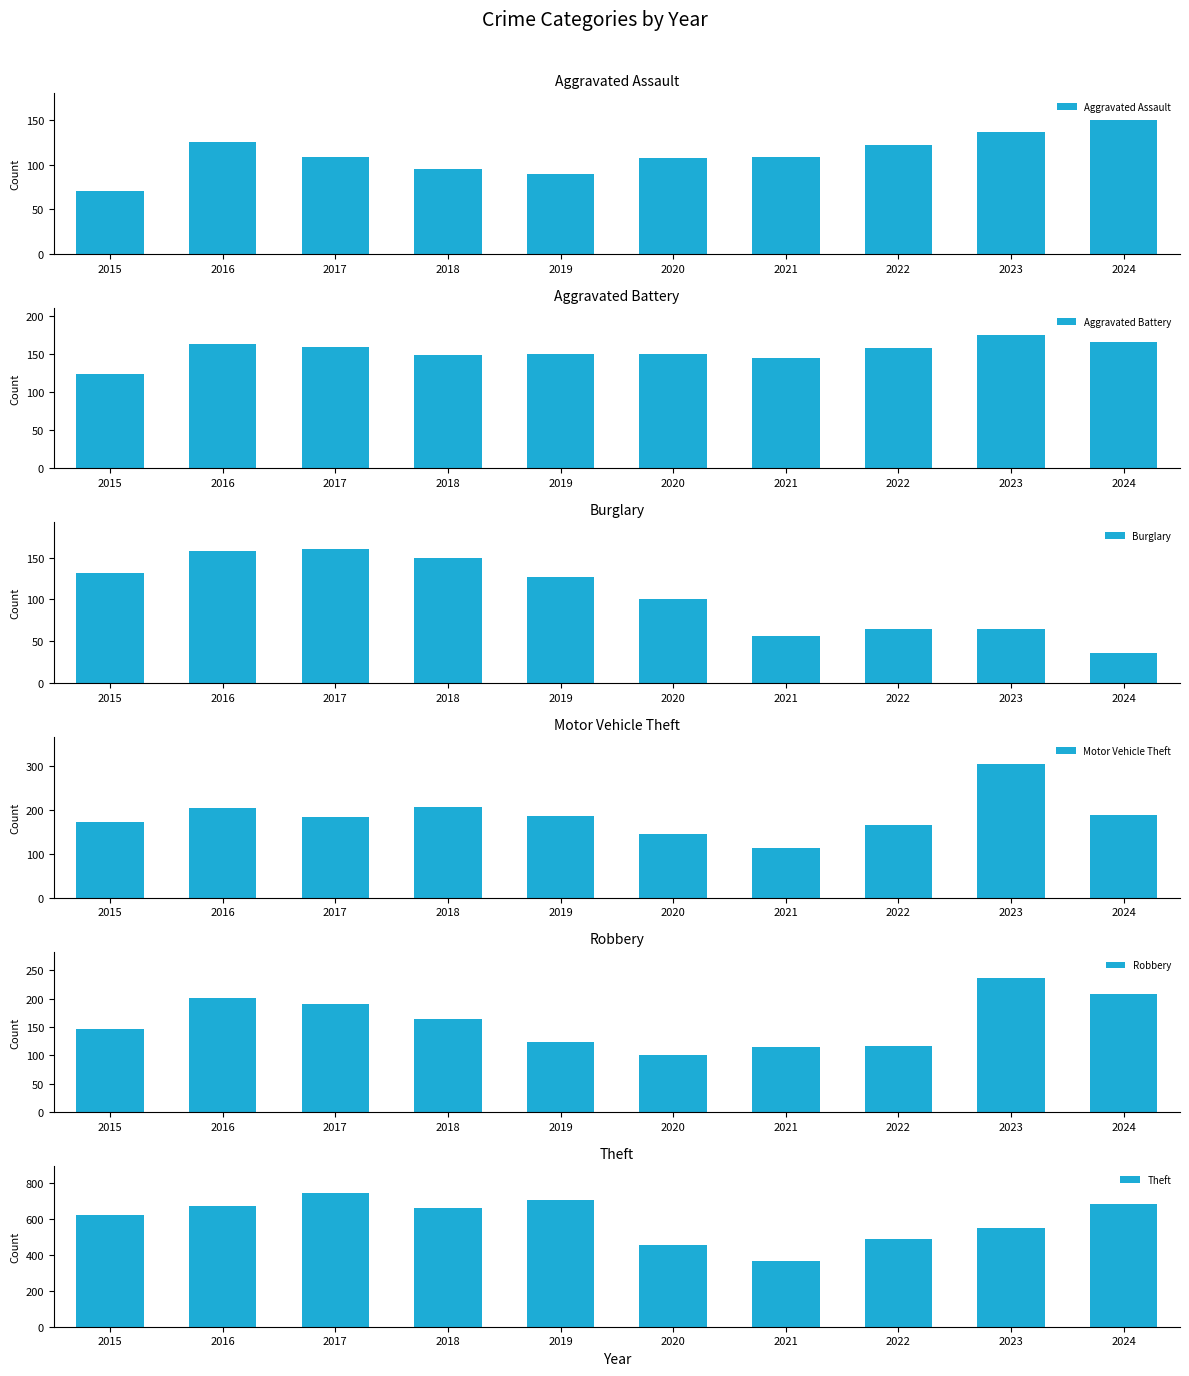

Where does the Robbery series first go above 165?

2016